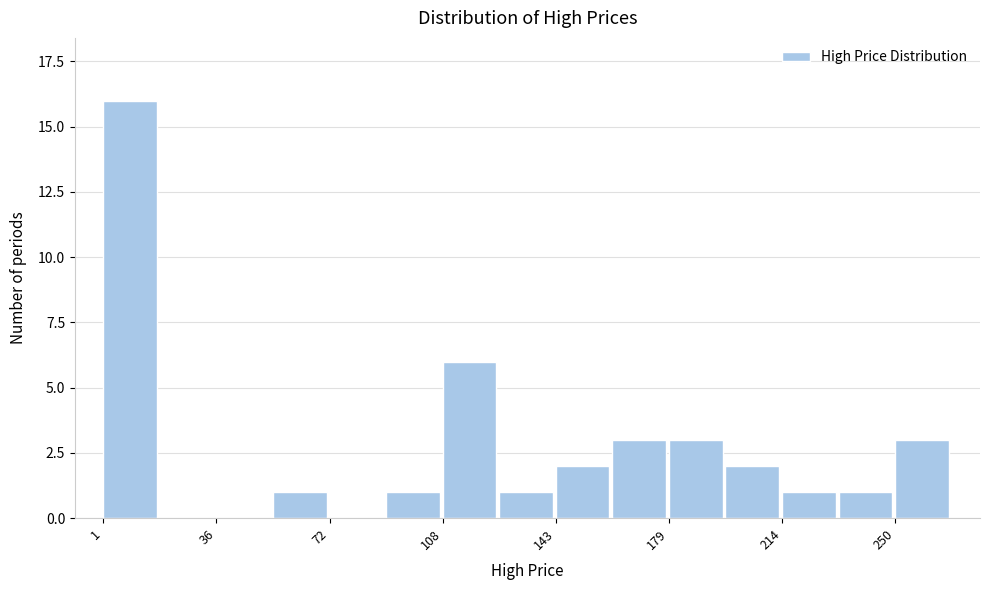

Around what value on the x-axis is the tallest bar? Give the approximate position of its centre, as read against the axis.

10